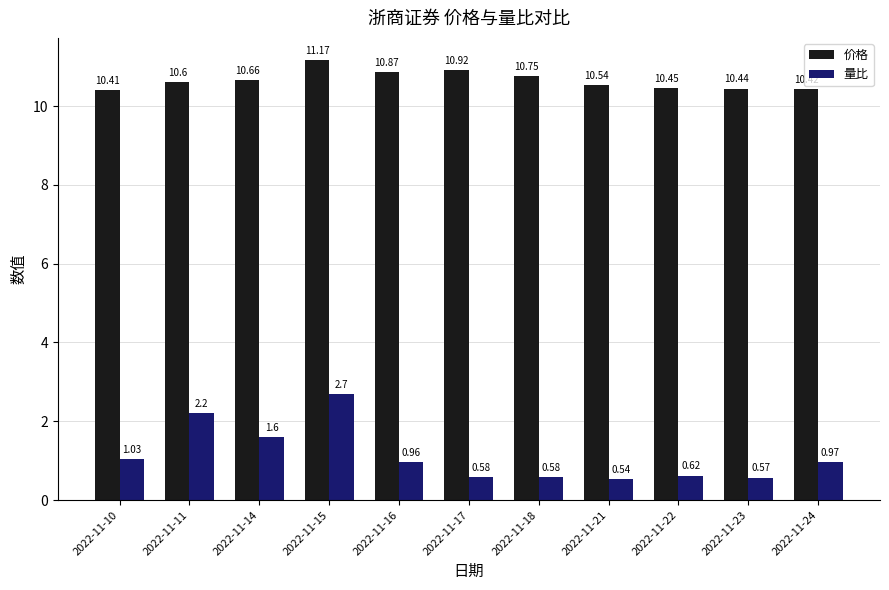

Between 2022-11-10 and 2022-11-14, which series saw the biggest shift?

量比